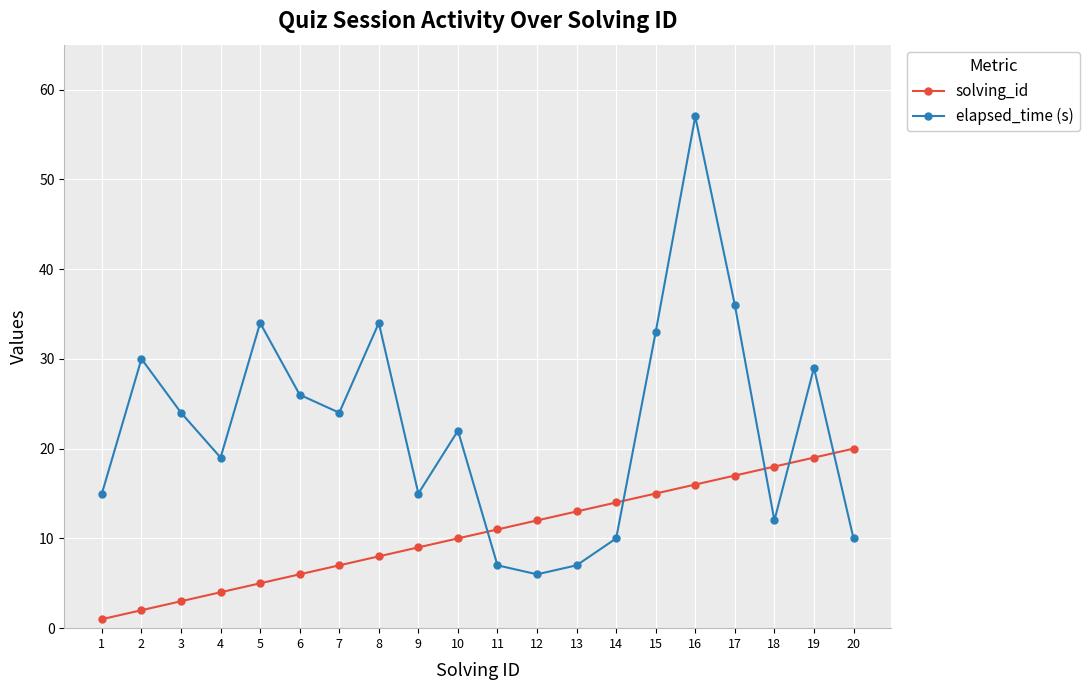

In elapsed_time (s), how many points are higher than both neighbors (excluding endpoints)?

6